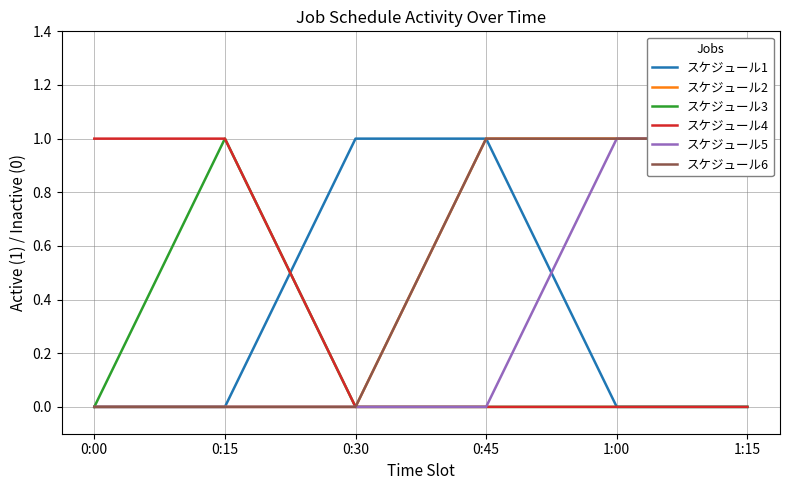

What are all the series names shown in the legend?

スケジュール1, スケジュール2, スケジュール3, スケジュール4, スケジュール5, スケジュール6